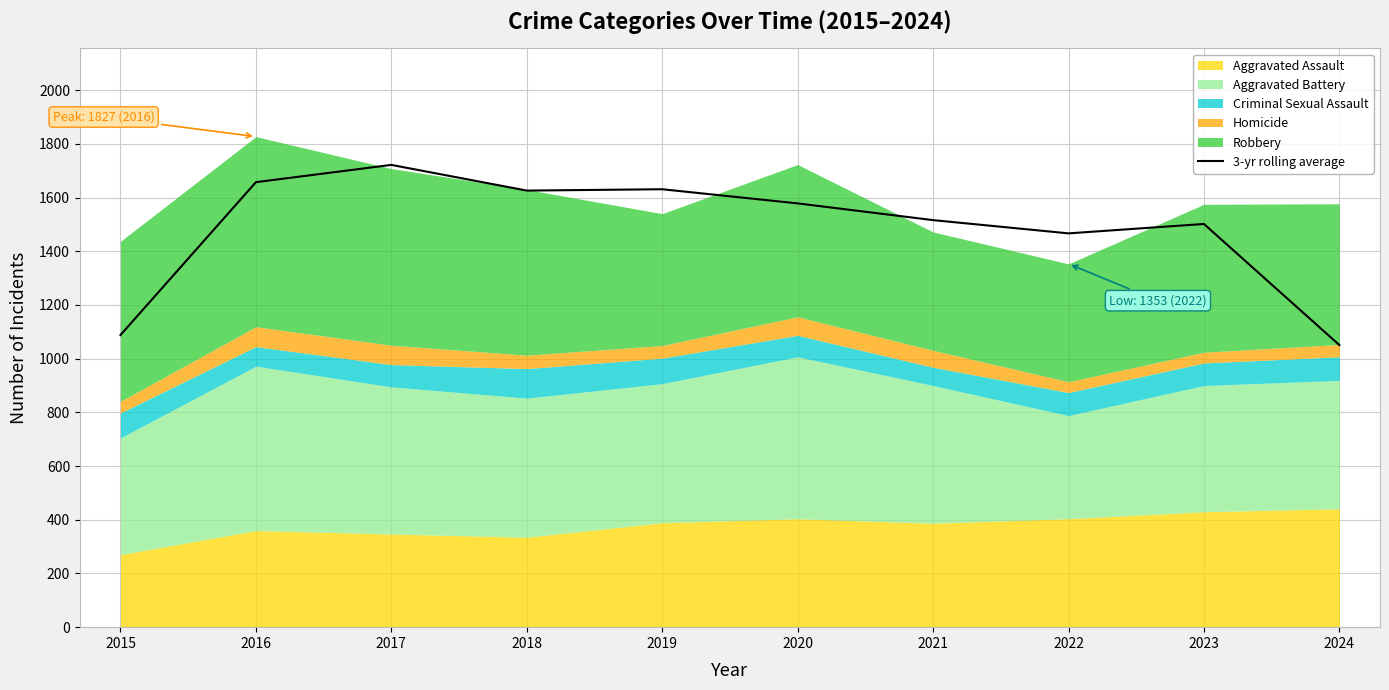

What is the difference between the maximum and minimum values?

671.0